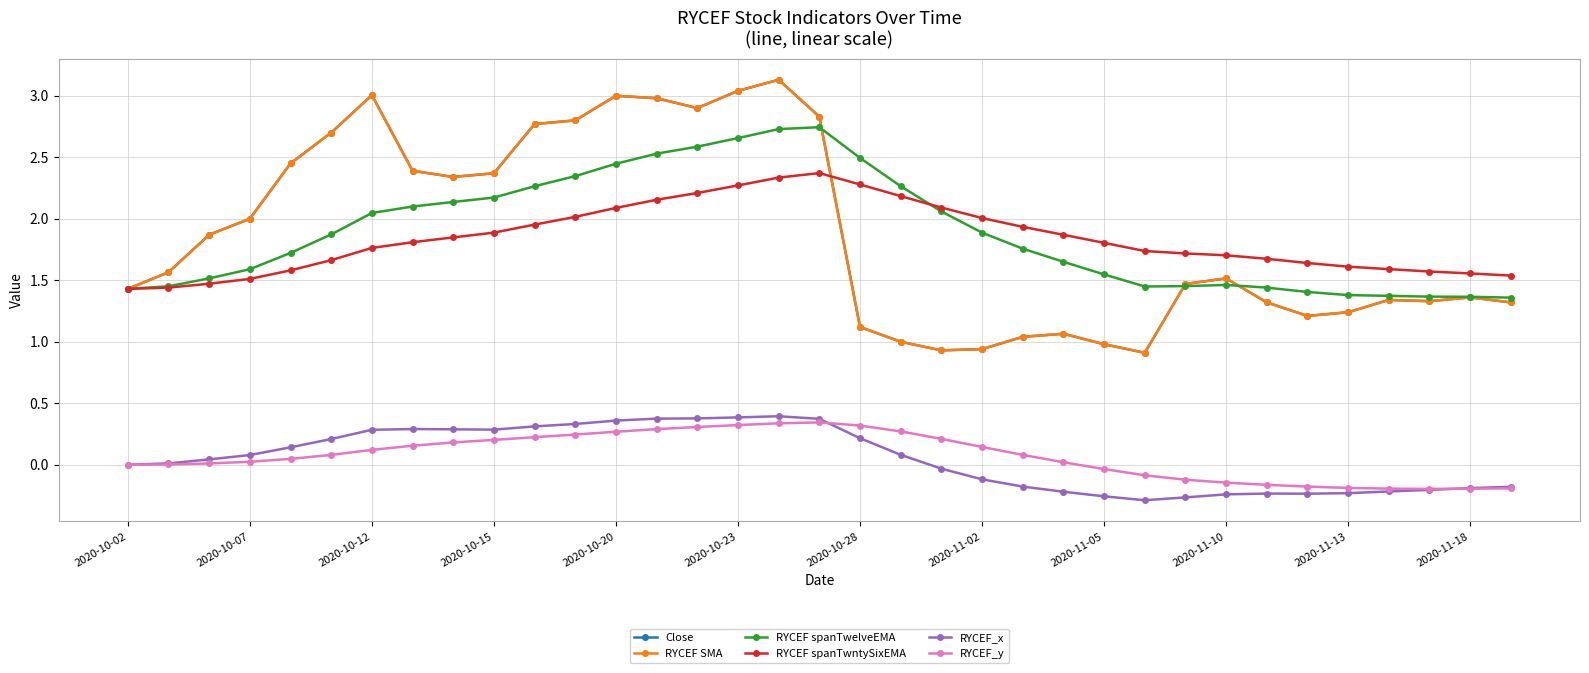

Reading left to right, list all the values displayed in this chart.

Close: 1.4	1.6	1.9	2.0	2.5	2.7	3.0	2.4	2.3	2.4	2.8	2.8	3.0	3.0	2.9	3.0	3.1	2.8	1.1	1.0	0.9	0.9	1.0	1.1	1.0	0.9	1.5	1.5	1.3	1.2	1.2	1.3	1.3	1.4	1.3
RYCEF SMA: 1.4	1.6	1.9	2.0	2.5	2.7	3.0	2.4	2.3	2.4	2.8	2.8	3.0	3.0	2.9	3.0	3.1	2.8	1.1	1.0	0.9	0.9	1.0	1.1	1.0	0.9	1.5	1.5	1.3	1.2	1.2	1.3	1.3	1.4	1.3
RYCEF spanTwelveEMA: 1.4	1.5	1.5	1.6	1.7	1.9	2.0	2.1	2.1	2.2	2.3	2.3	2.4	2.5	2.6	2.7	2.7	2.7	2.5	2.3	2.1	1.9	1.8	1.7	1.5	1.4	1.5	1.5	1.4	1.4	1.4	1.4	1.4	1.4	1.4
RYCEF spanTwntySixEMA: 1.4	1.4	1.5	1.5	1.6	1.7	1.8	1.8	1.8	1.9	2.0	2.0	2.1	2.2	2.2	2.3	2.3	2.4	2.3	2.2	2.1	2.0	1.9	1.9	1.8	1.7	1.7	1.7	1.7	1.6	1.6	1.6	1.6	1.6	1.5
RYCEF_x: 0.0	0.0	0.0	0.1	0.1	0.2	0.3	0.3	0.3	0.3	0.3	0.3	0.4	0.4	0.4	0.4	0.4	0.4	0.2	0.1	-0.0	-0.1	-0.2	-0.2	-0.3	-0.3	-0.3	-0.2	-0.2	-0.2	-0.2	-0.2	-0.2	-0.2	-0.2
RYCEF_y: 0.0	0.0	0.0	0.0	0.0	0.1	0.1	0.2	0.2	0.2	0.2	0.2	0.3	0.3	0.3	0.3	0.3	0.3	0.3	0.3	0.2	0.1	0.1	0.0	-0.0	-0.1	-0.1	-0.1	-0.2	-0.2	-0.2	-0.2	-0.2	-0.2	-0.2